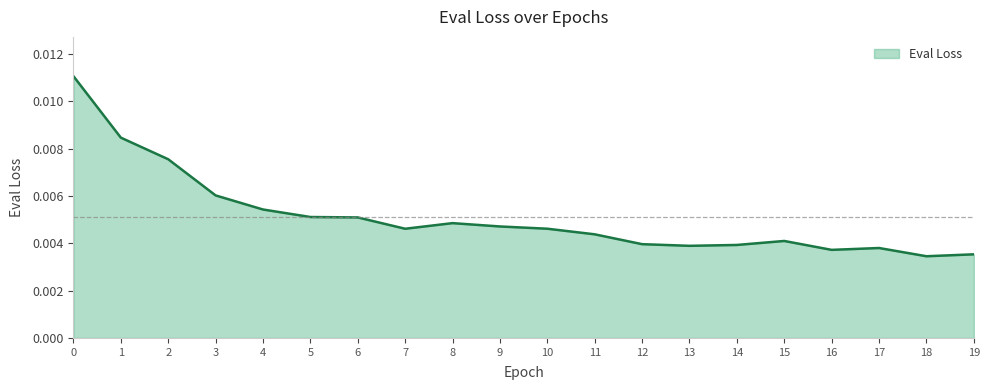

Which has a higher value, 17 or 9?

9